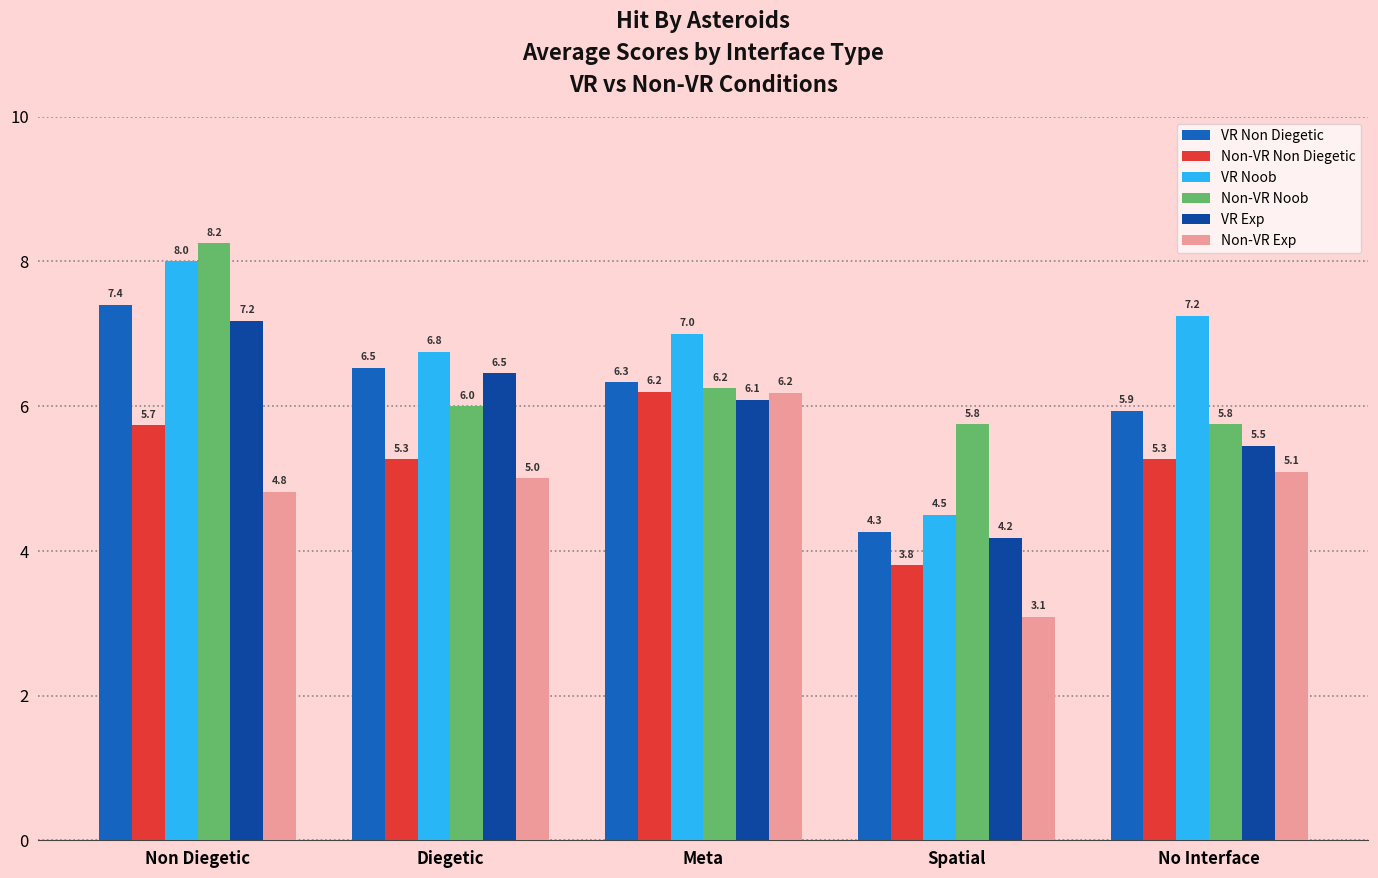

At which label does Non-VR Noob first exceed 6?

Non Diegetic